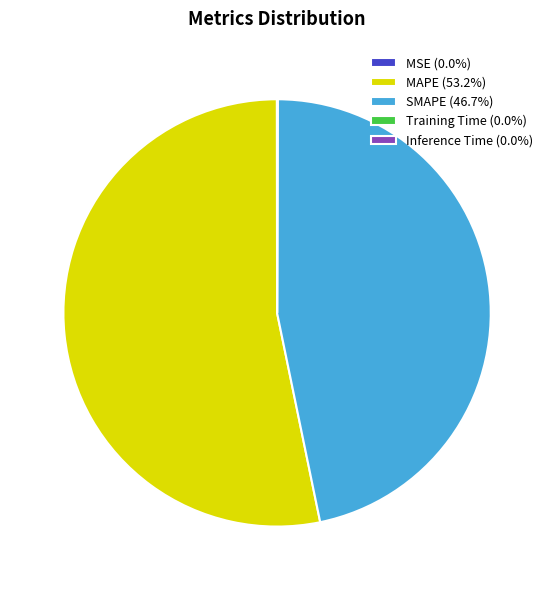

Which slice is the largest?

MAPE